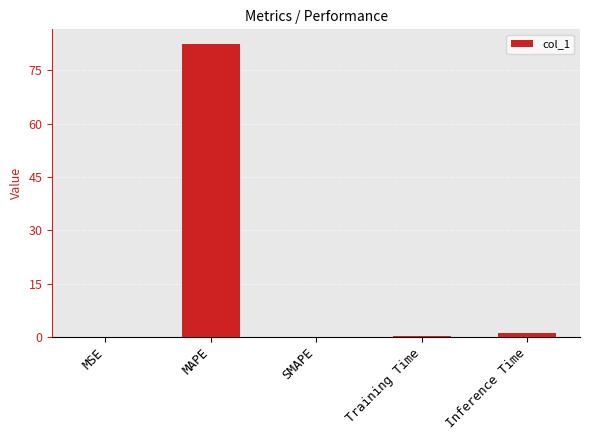

Is it true that the value at MAPE is 116.3?

False